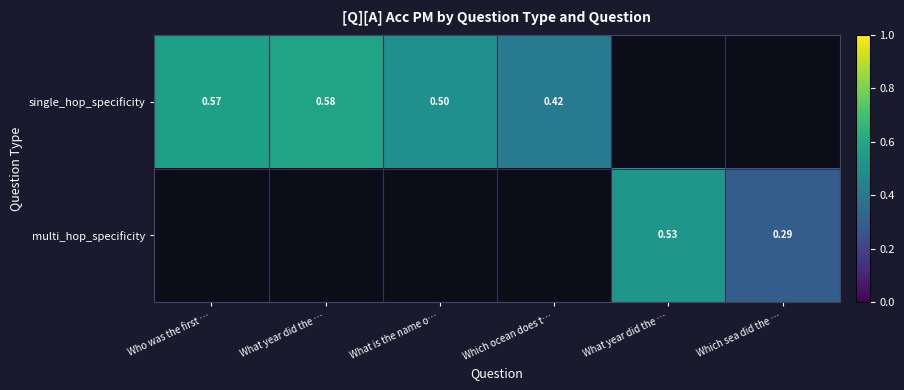

At how many categories does at least one series exceed 0?

6